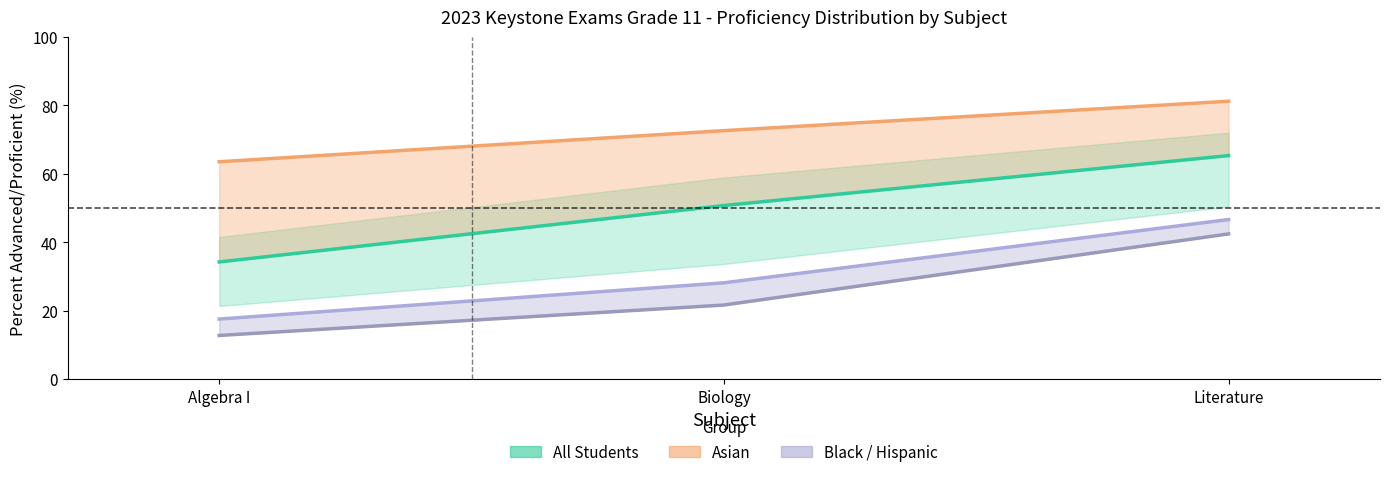

Is it true that All Students equals 65.3 at Literature?

True